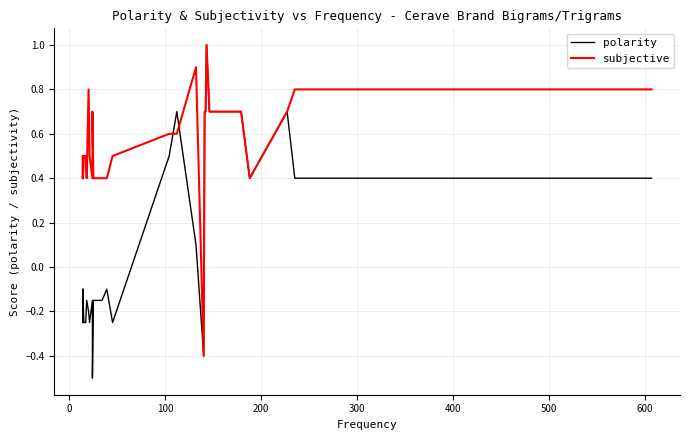

What is the value of the subjective point at the 15th from the left?

0.4